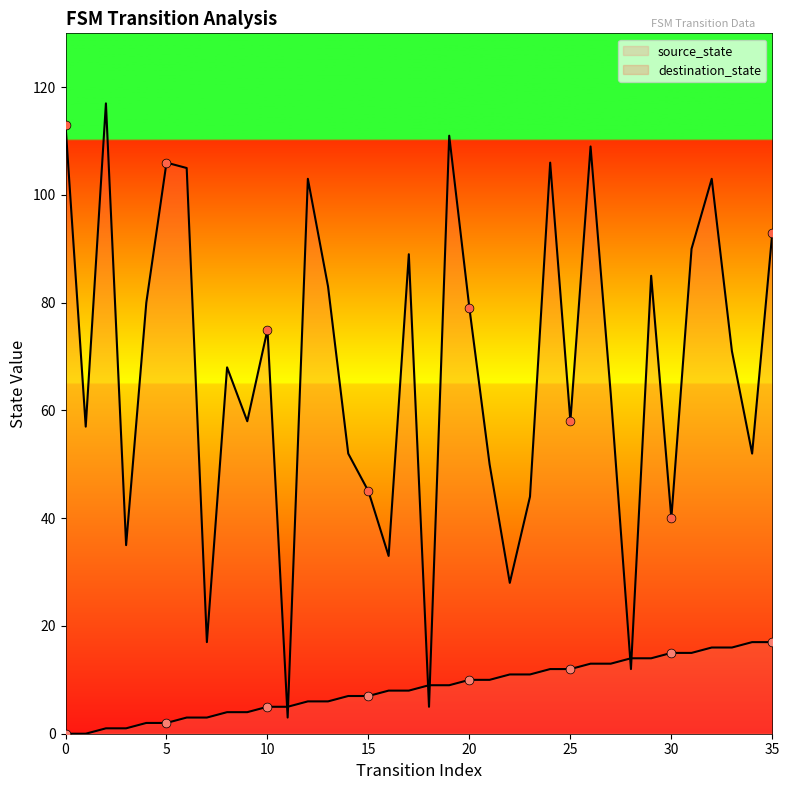

What are all the series names shown in the legend?

source_state, destination_state